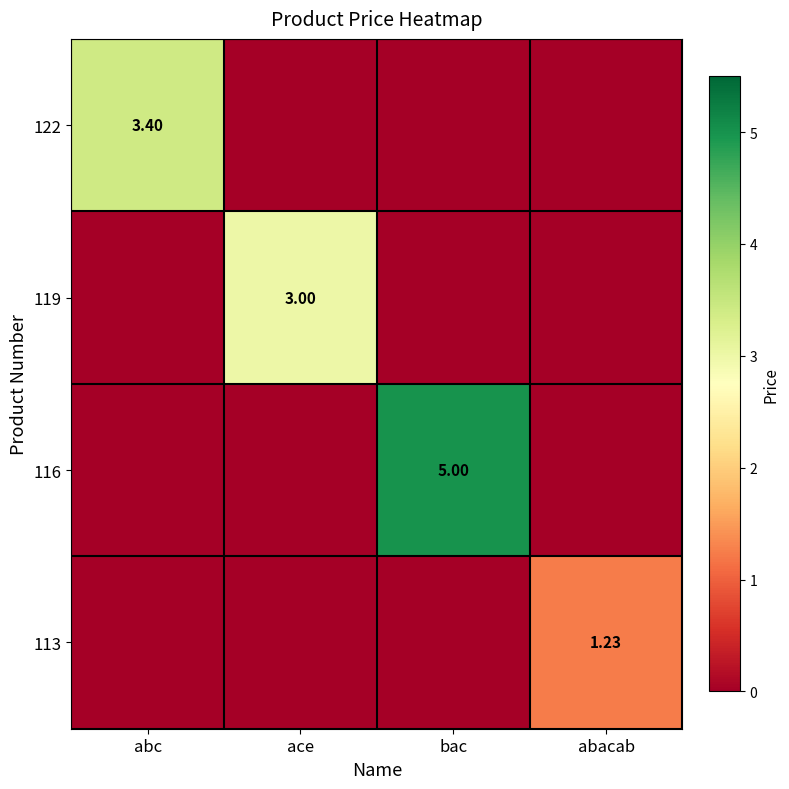

At which category does the chart reach its minimum across all series?

ace